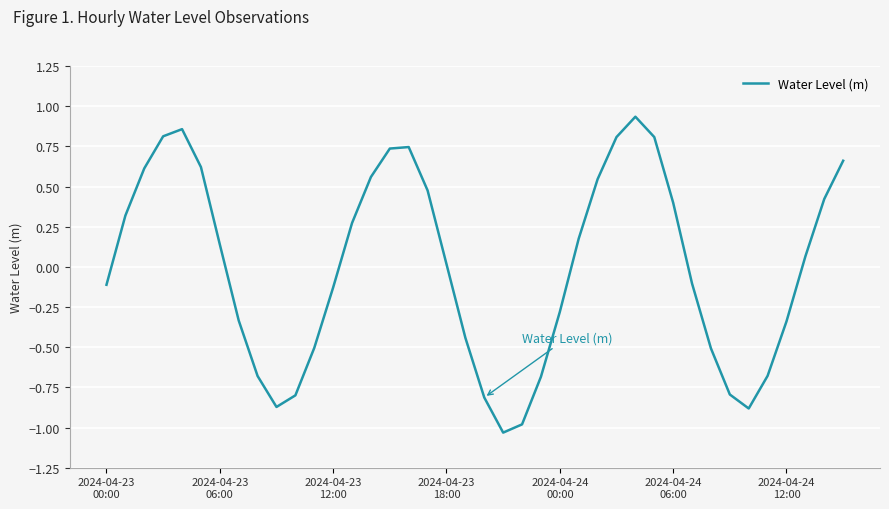

What is the difference between the maximum and minimum values?

2.0